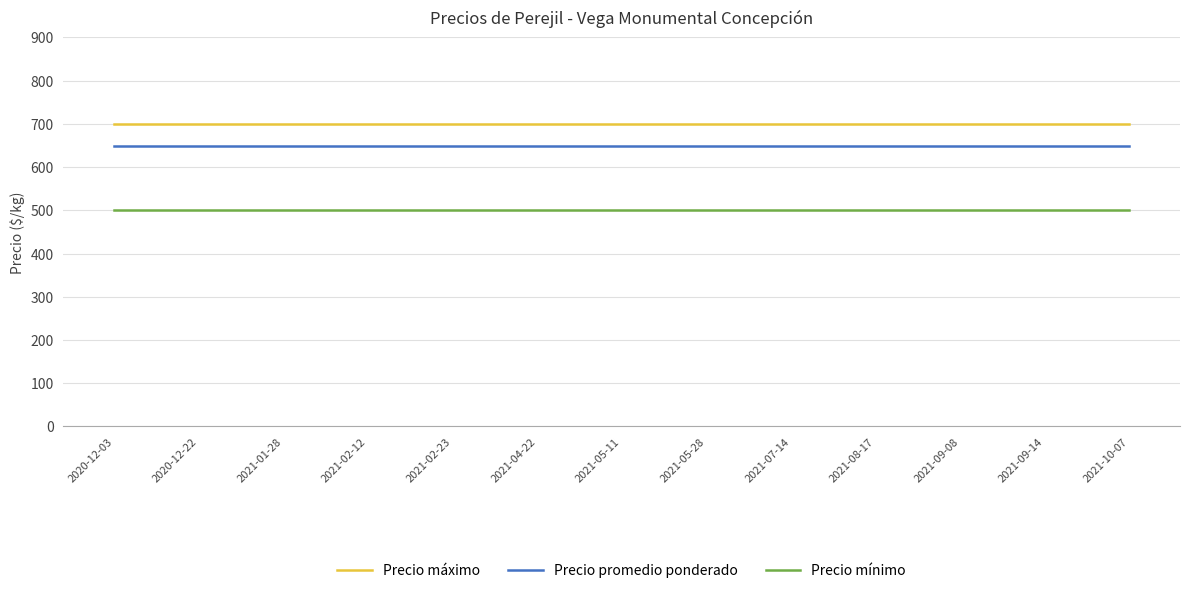

The value of Precio máximo at 2020-12-03 is 1239. True or false?

False